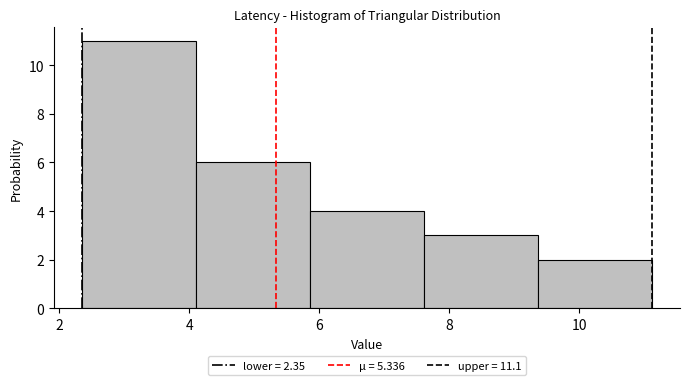

Reading left to right, list every bar in this chart as the range it spans on the x-axis followed by its height. Neither the bar edges nor the heights are printed on the chart, so give them approximately, as read against the axes.

2.4 to 4.2: 11
4.2 to 5.8: 6
5.8 to 7.6: 4
7.6 to 9.4: 3
9.4 to 11.2: 2